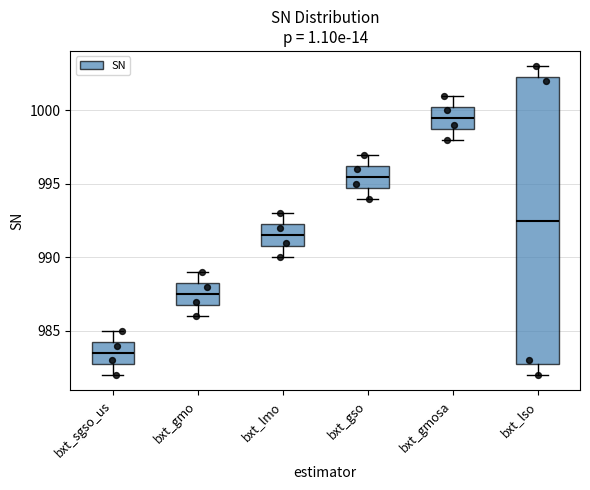

Which box has the highest median line?

bxt_gmosa